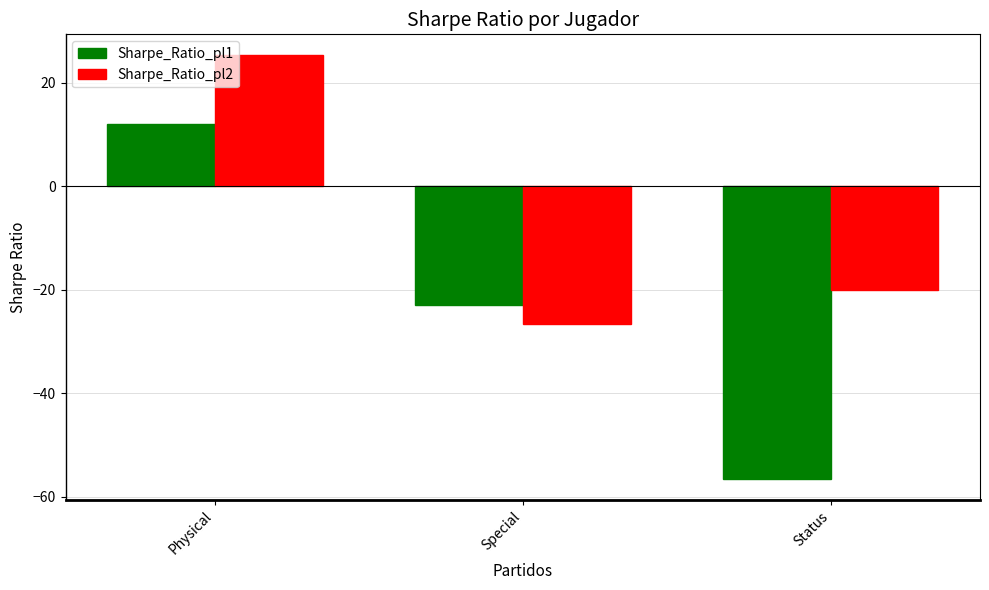

At which label does Sharpe_Ratio_pl1 first exceed -22?

Physical